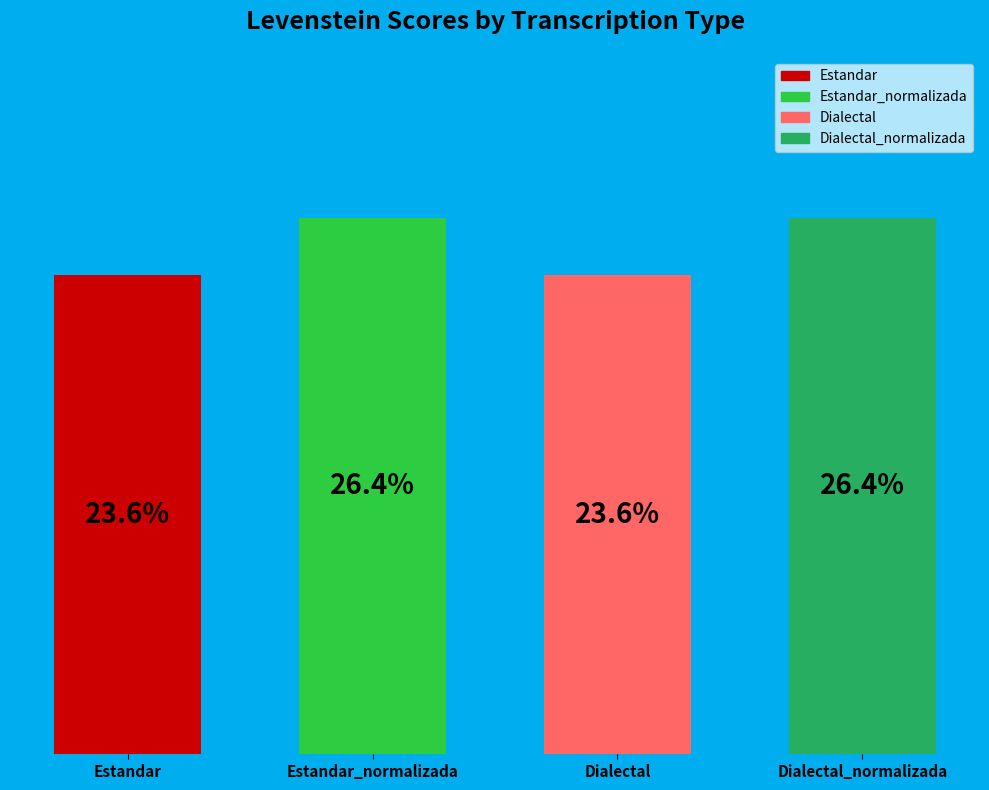

Rank the categories by value from highest to lowest.

Estandar_normalizada, Dialectal_normalizada, Estandar, Dialectal